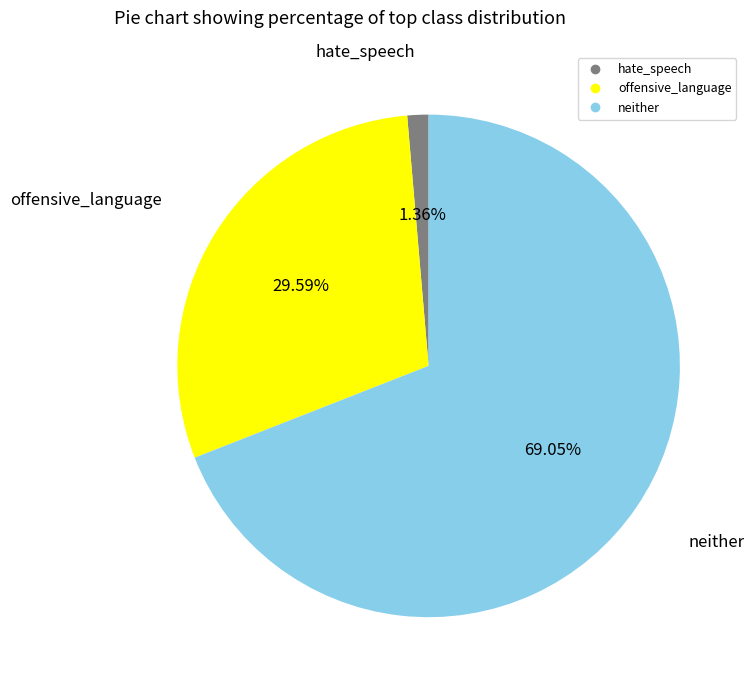

Is there a majority slice in this chart?

Yes